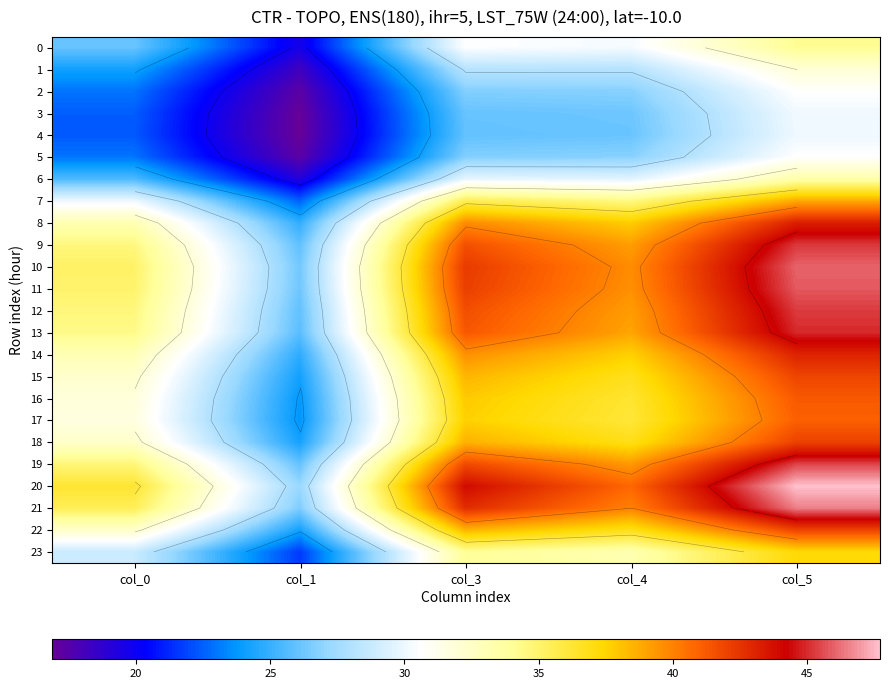

What is the average value of the 23 series?

31.0